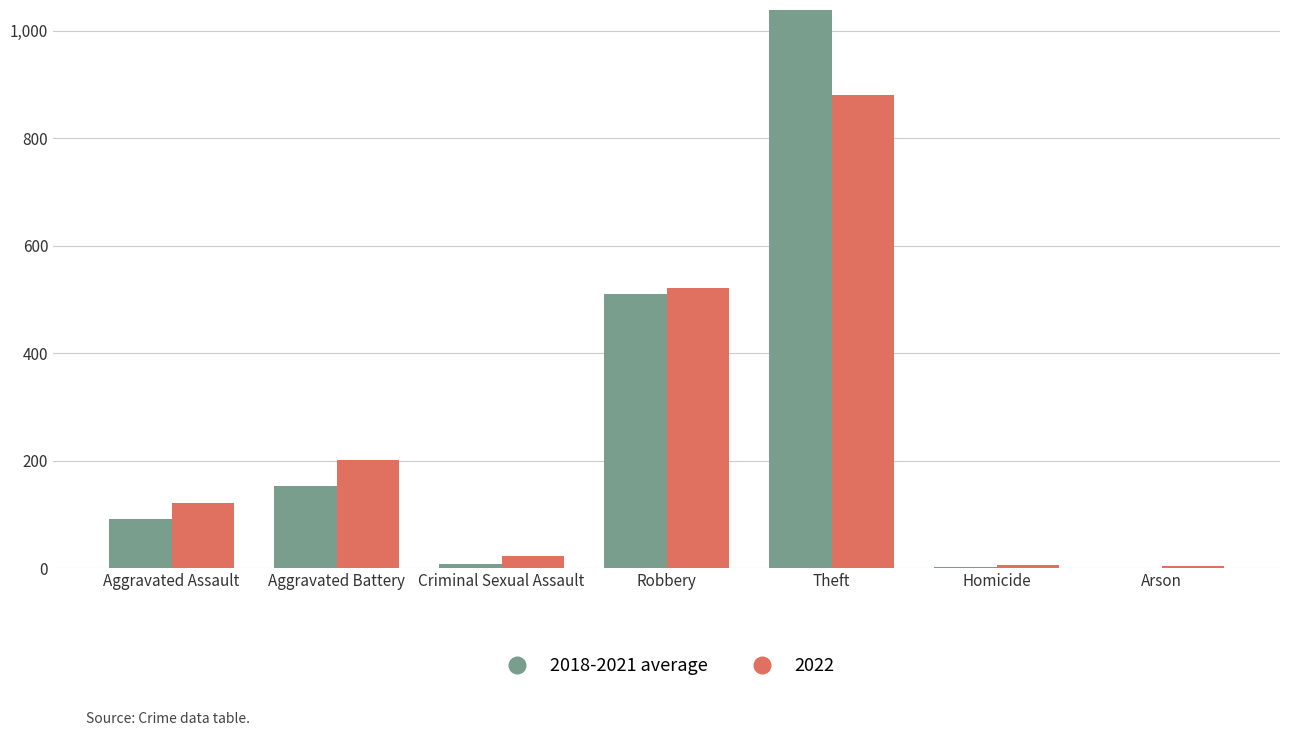

Where does the data first go above 92?

Aggravated Assault